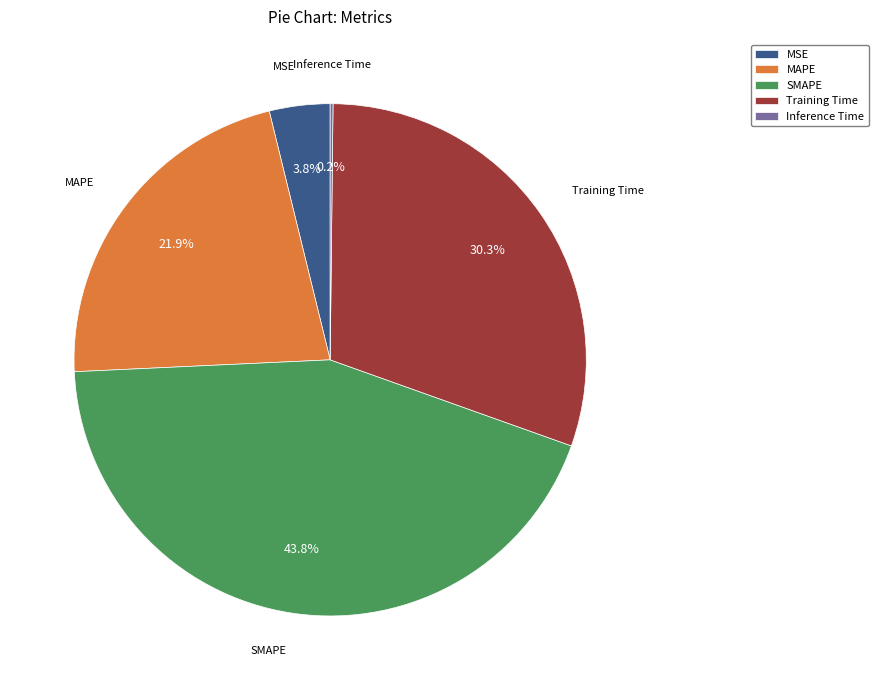

To the nearest percent, what portion does MSE represent?

4%